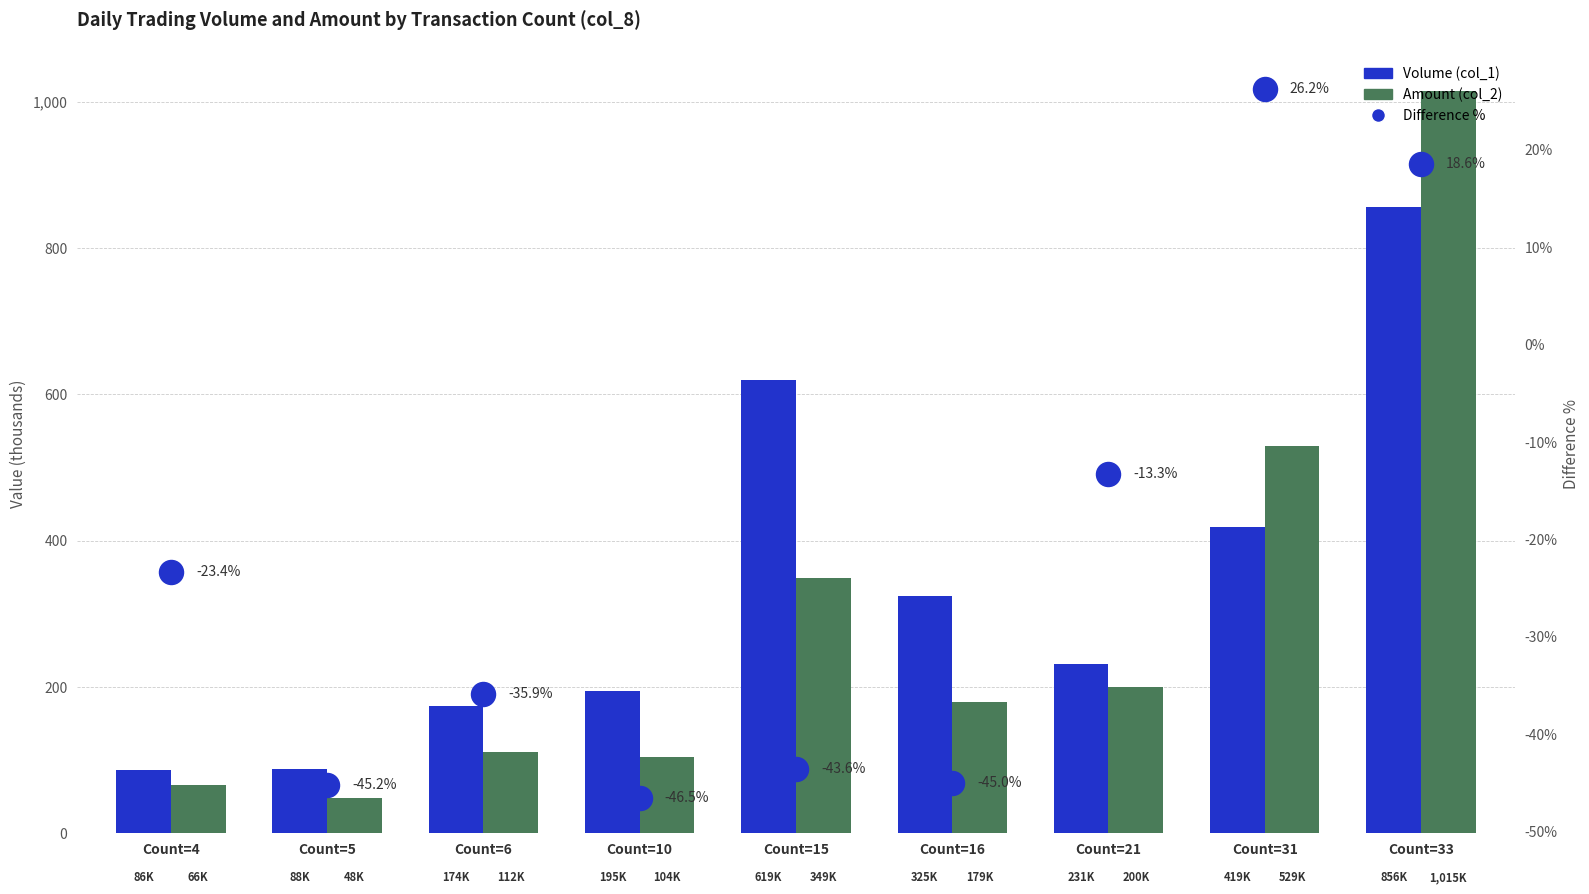

What are all the series names shown in the legend?

Volume (col_1), Amount (col_2), Difference %